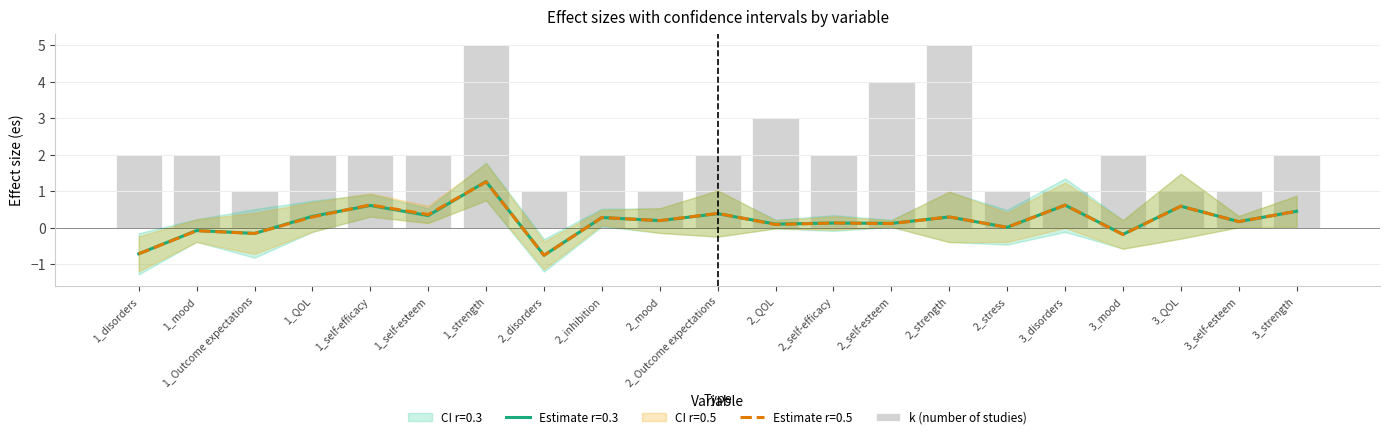

Are the bars grouped side by side (vs. stacked)?

No